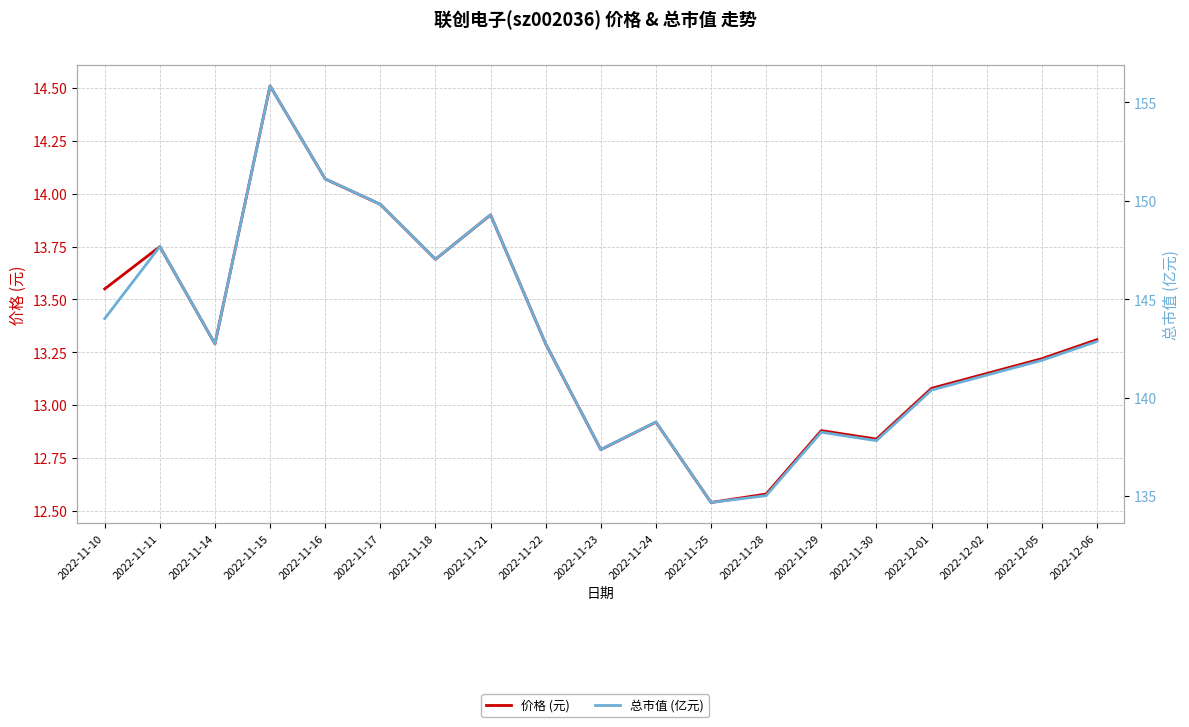

How many values in the 价格 (元) series are below 13?

6